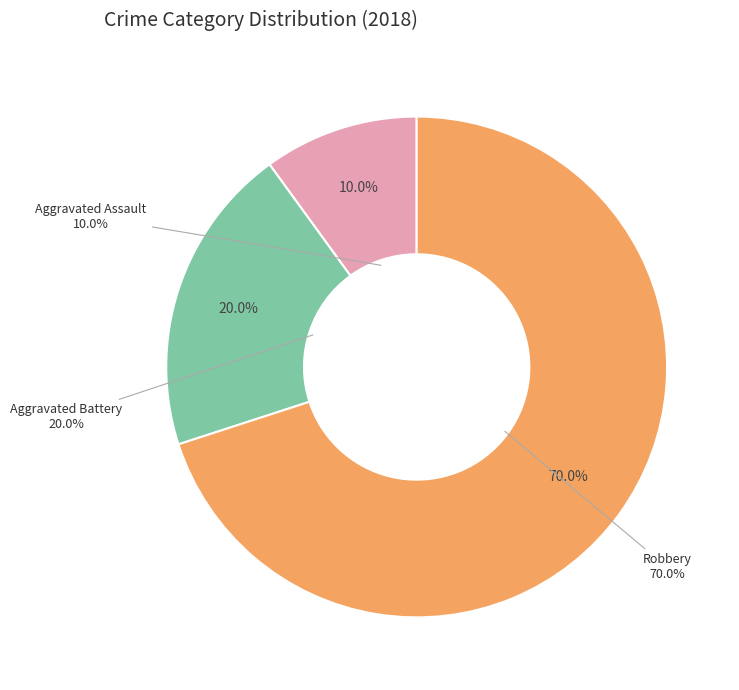

Count the number of slices in the pie.

3